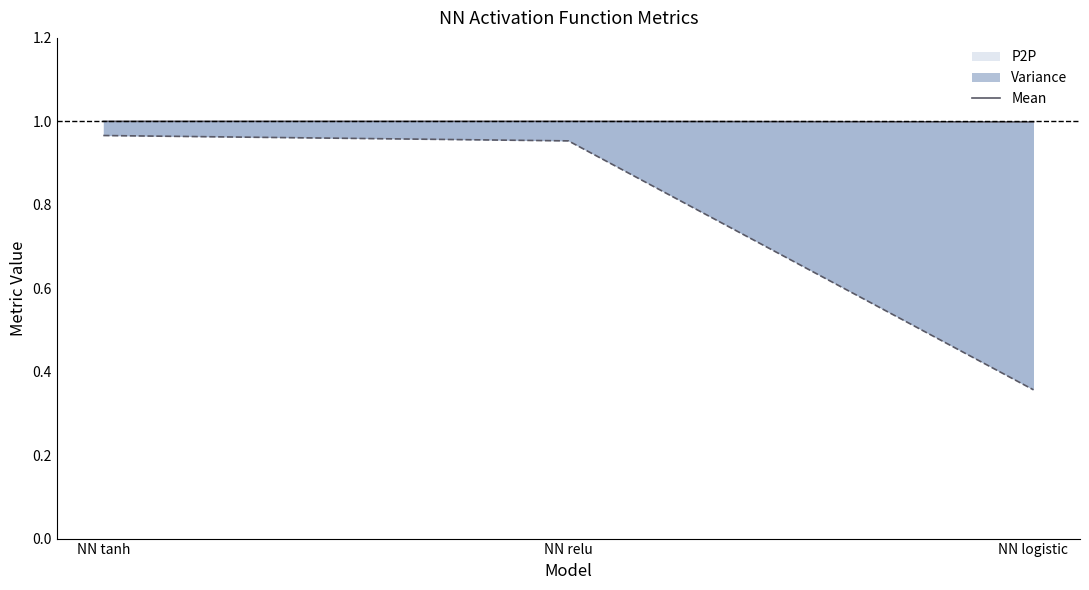

The chart shows a value of 0.4 at NN tanh. True or false?

False